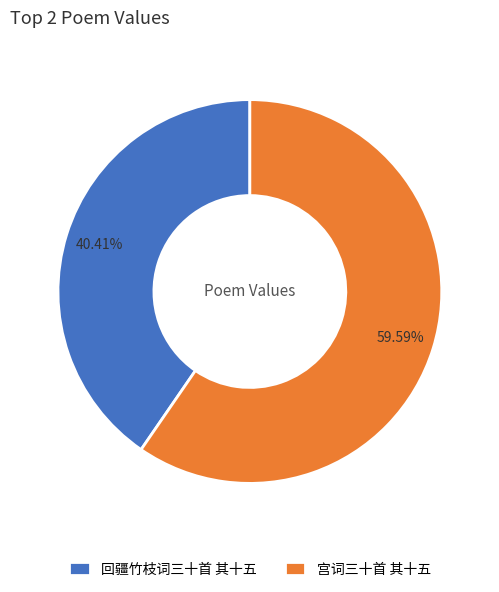

How many segments does this pie chart have?

2